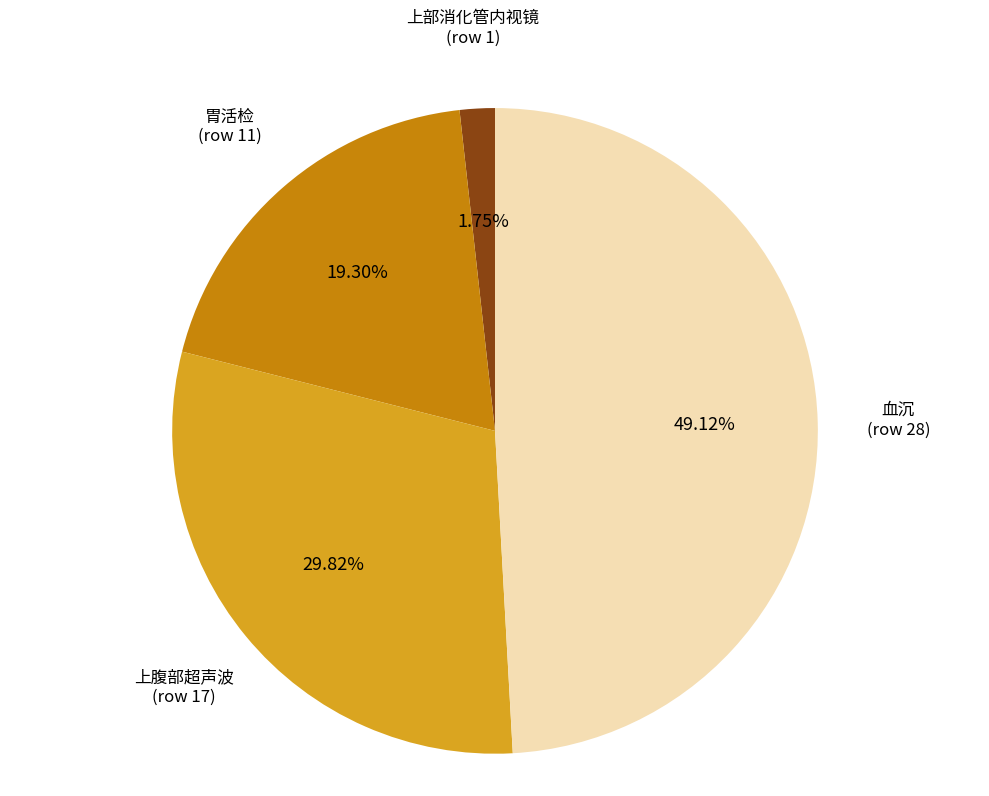

How many slices are in this pie chart?

4